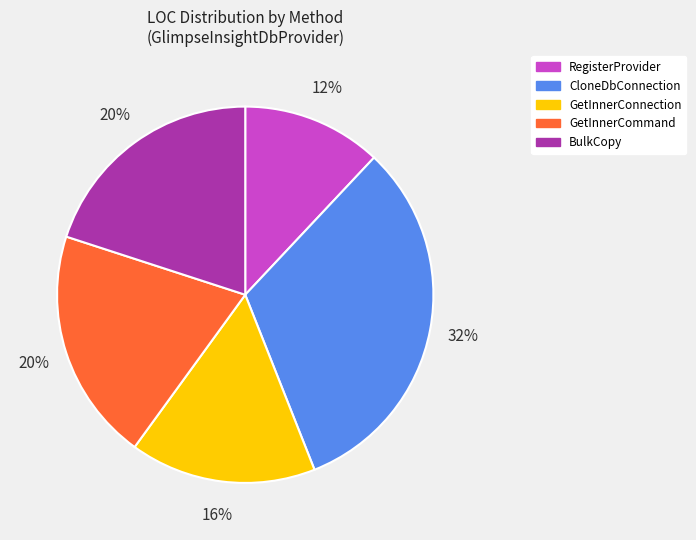

True or false: RegisterProvider accounts for 12% of the total.

True